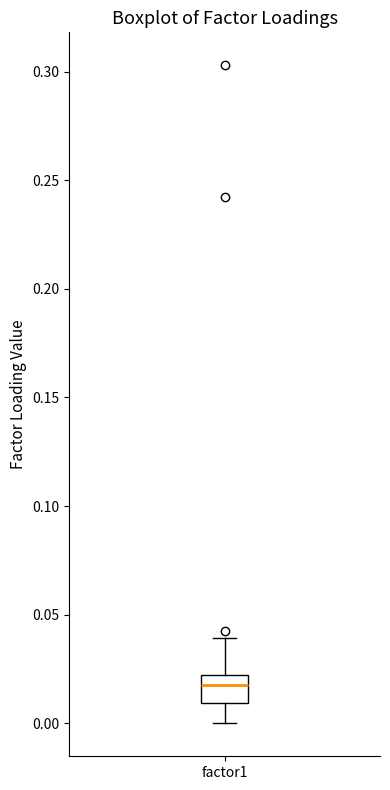

Read this box plot against the y-axis: the position of the median line, the range covered by the box, and the ends of both whiskers. The values are not printed on the chart, so give them approximately, as read against the axis.

median 0.02 (just below the box's upper edge), box 0.01 to 0.02, whiskers 0.00 to 0.04